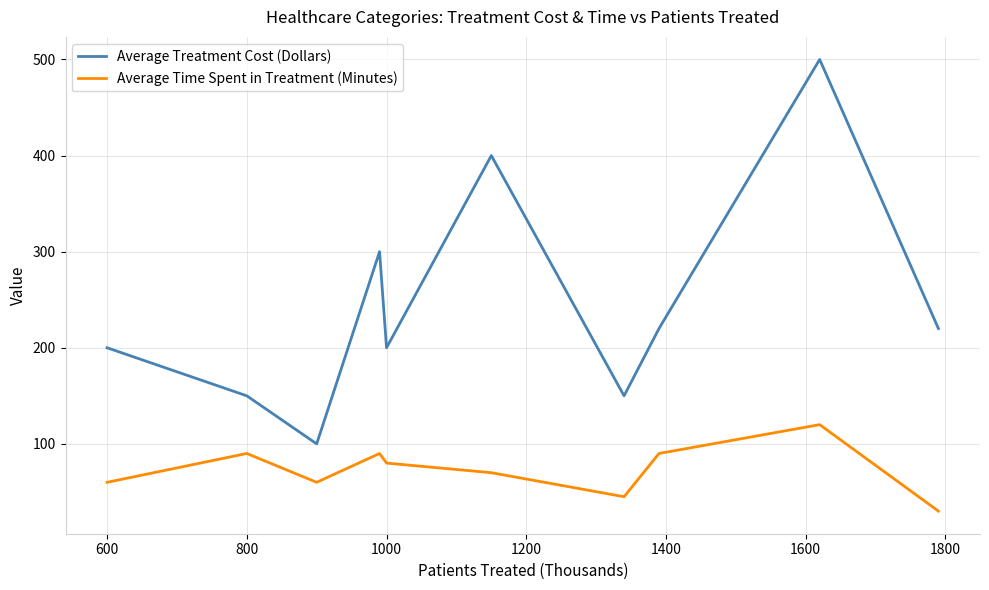

Which series has the largest range (max minus min)?

Average Treatment Cost (Dollars)